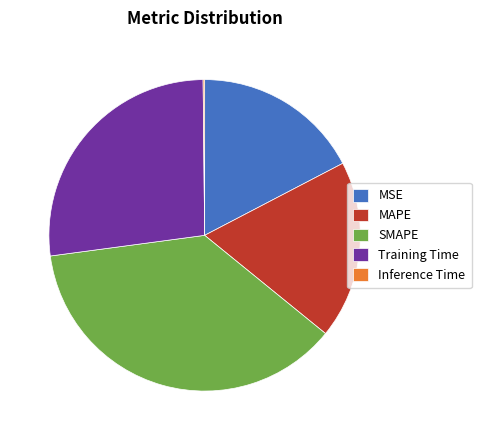

Which slice is the largest?

SMAPE